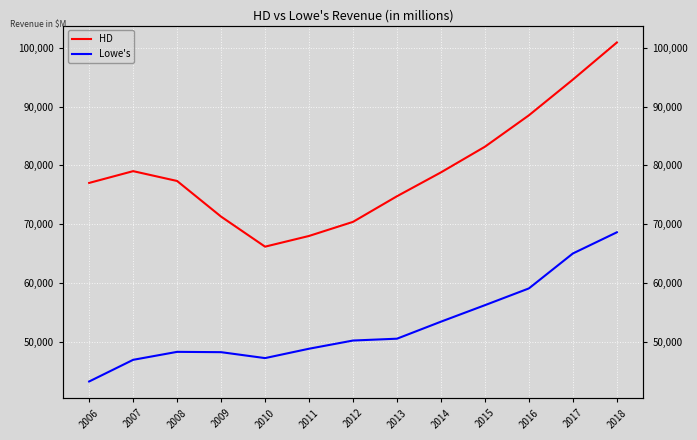

Which series has the largest total across all categories?

HD